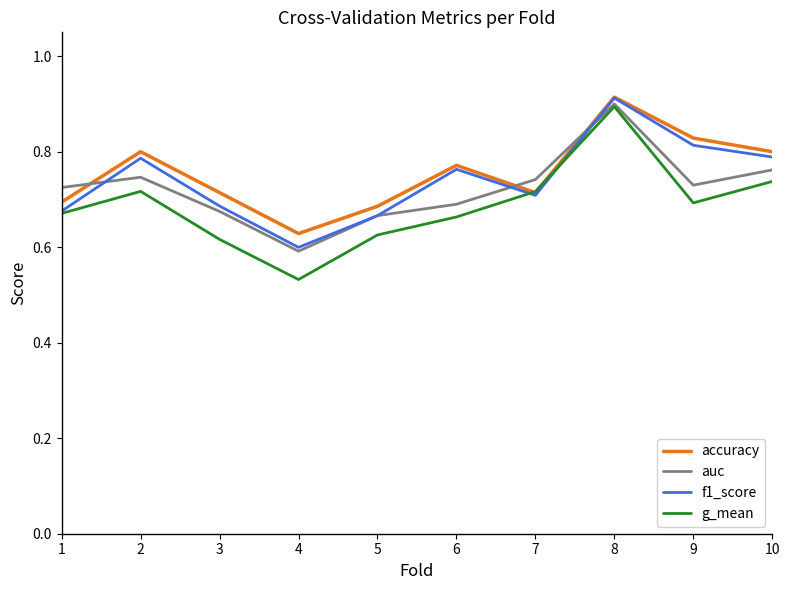

Is it true that g_mean equals 0.3 at 9?

False